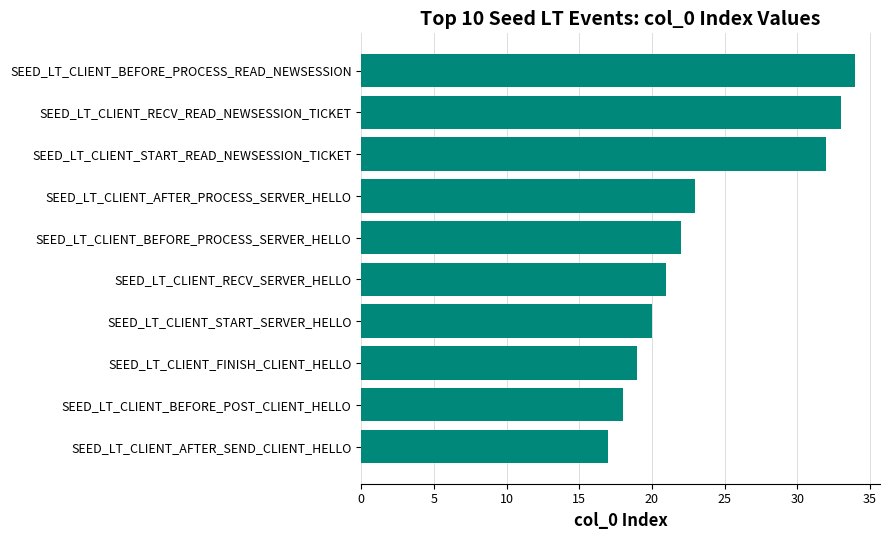

At which label is the value closest to 25?

SEED_LT_CLIENT_AFTER_PROCESS_SERVER_HELLO